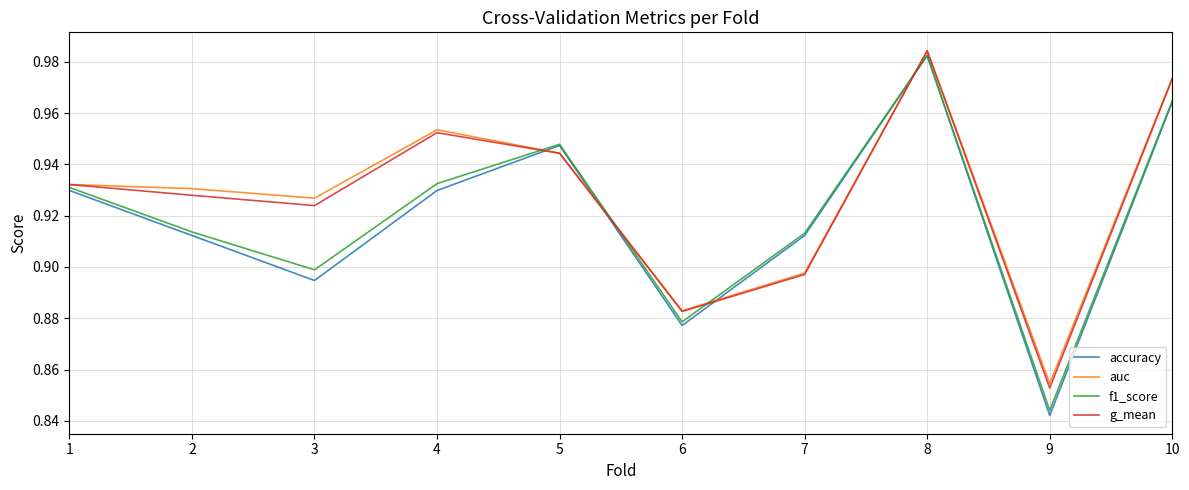

What is the total value across all series at 3?

3.6